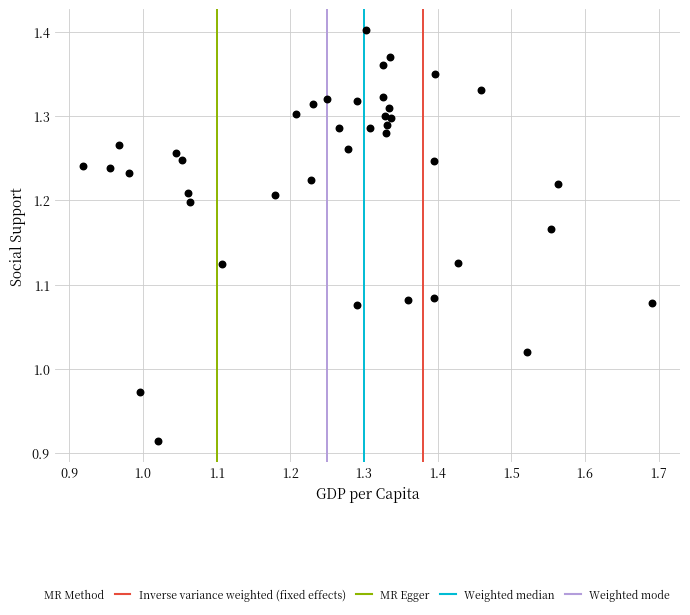

What is the range of X values (max minus min)?

0.8